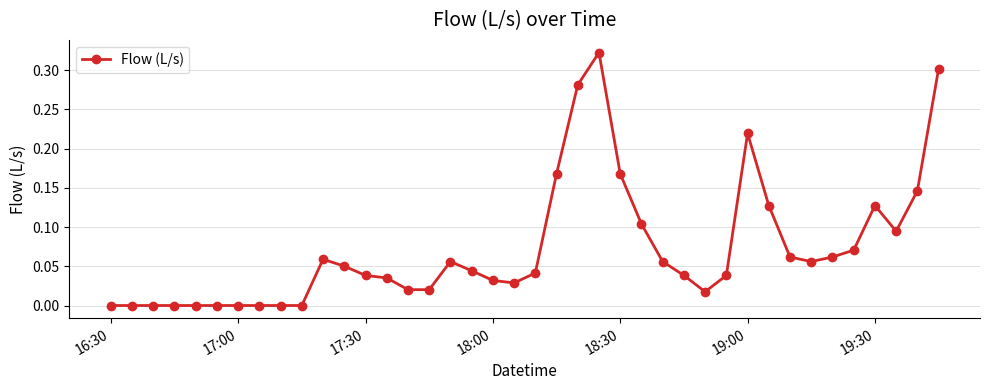

What is the sum of all values?

2.9